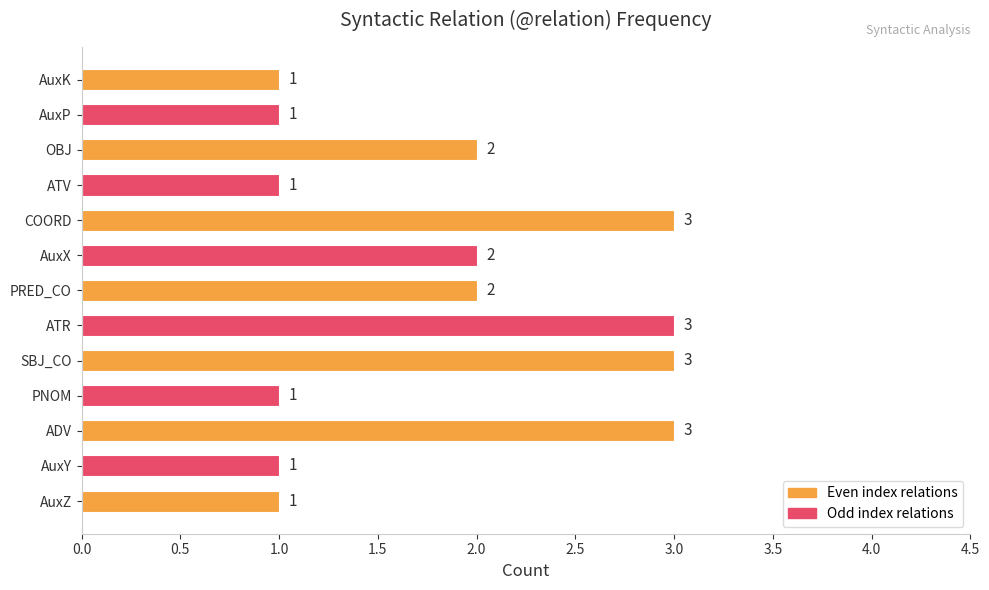

What is the sum of the values at OBJ and ATR?

5